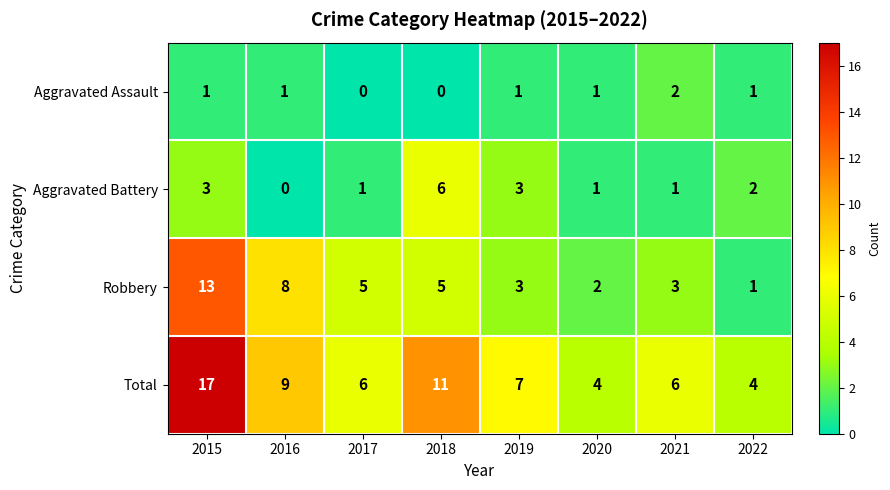

Which series changed the most between 2017 and 2020?

Robbery